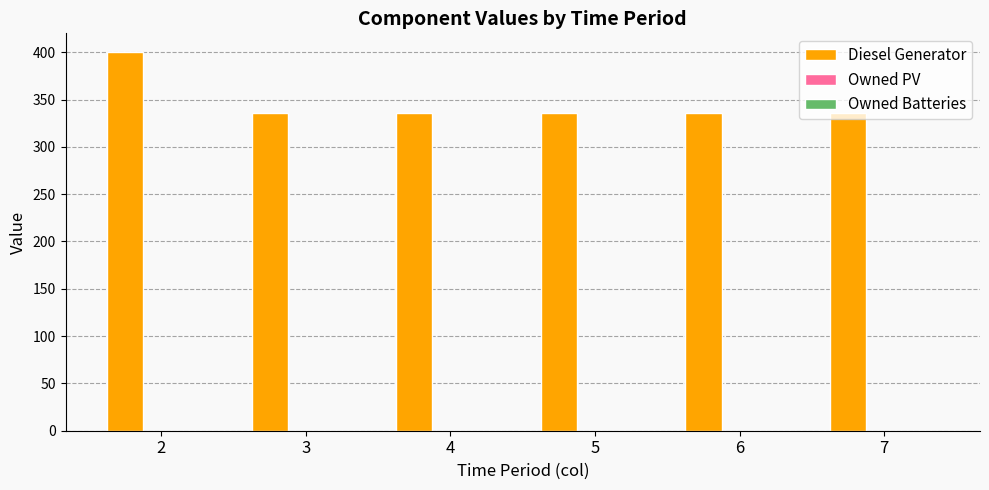

What is the ratio of the value at 5 to the value at 6?

1.0